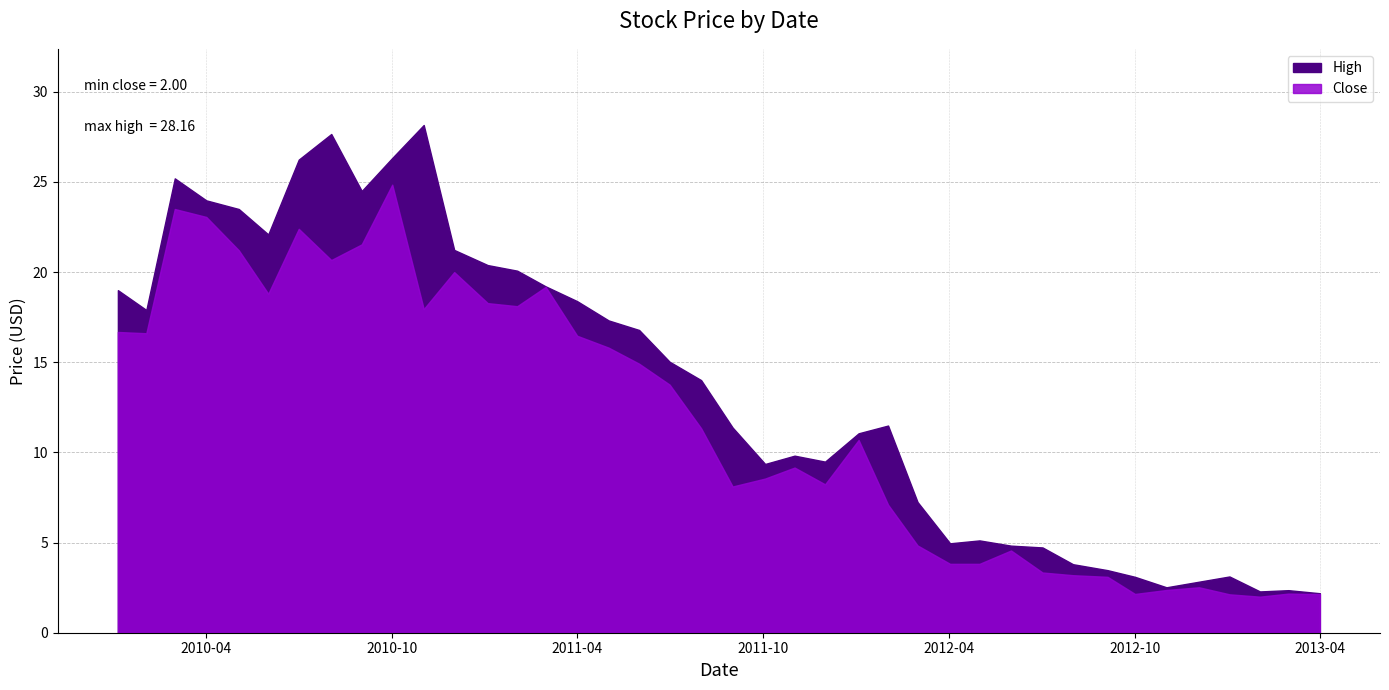

At how many categories does at least one series exceed 20?

12